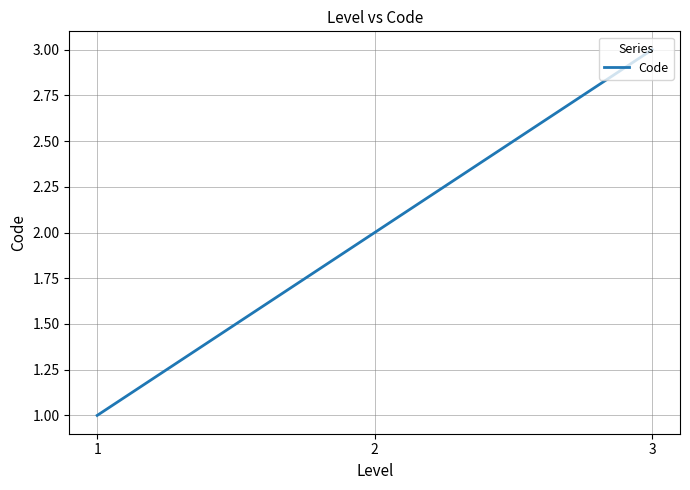

Where is the data nearest to the value 2?

2